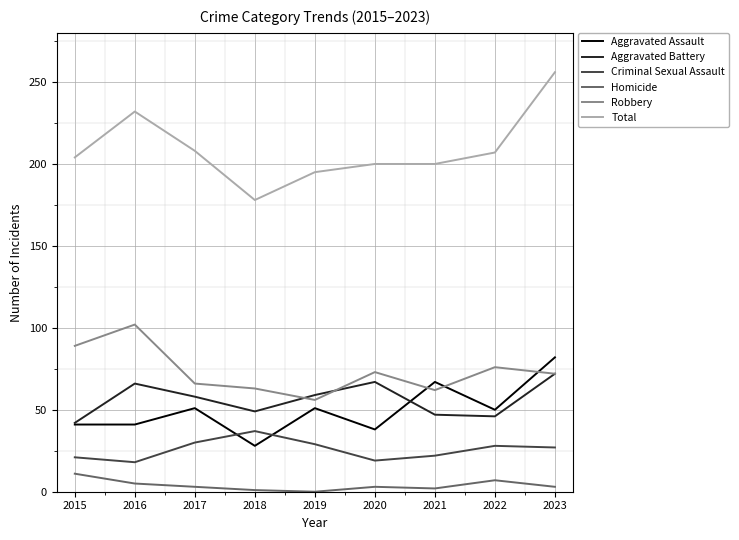

Is the value of Total at 2015 greater than the value of Aggravated Battery at 2022?

Yes